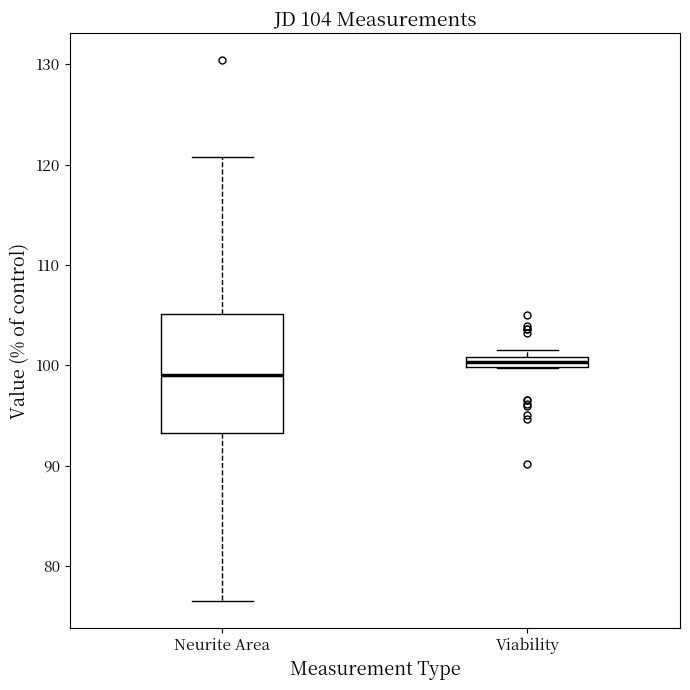

Which box's median line is the lowest?

Neurite Area